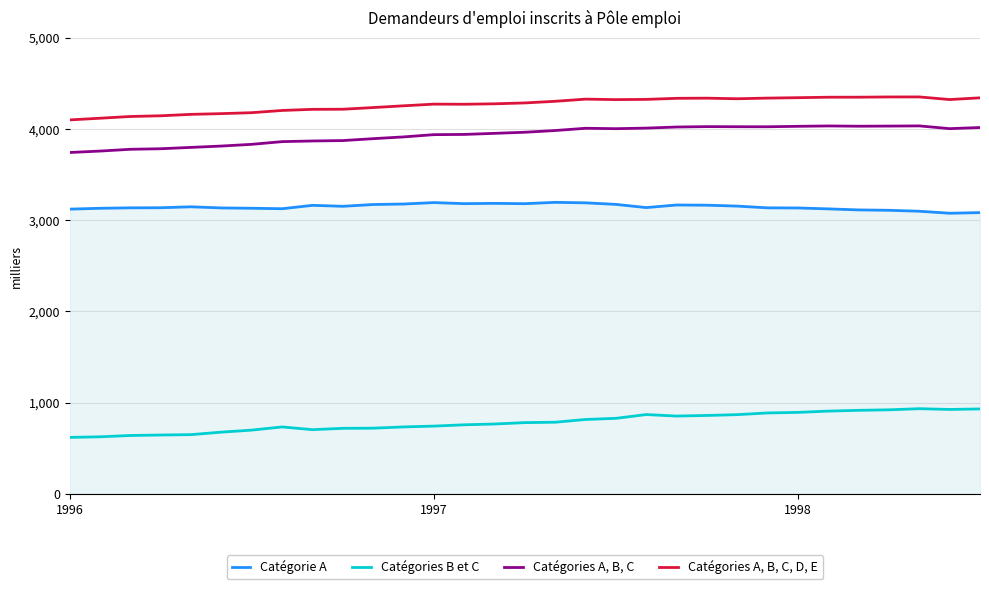

True or false: Catégorie A and Catégories A, B, C intersect in this chart.

False